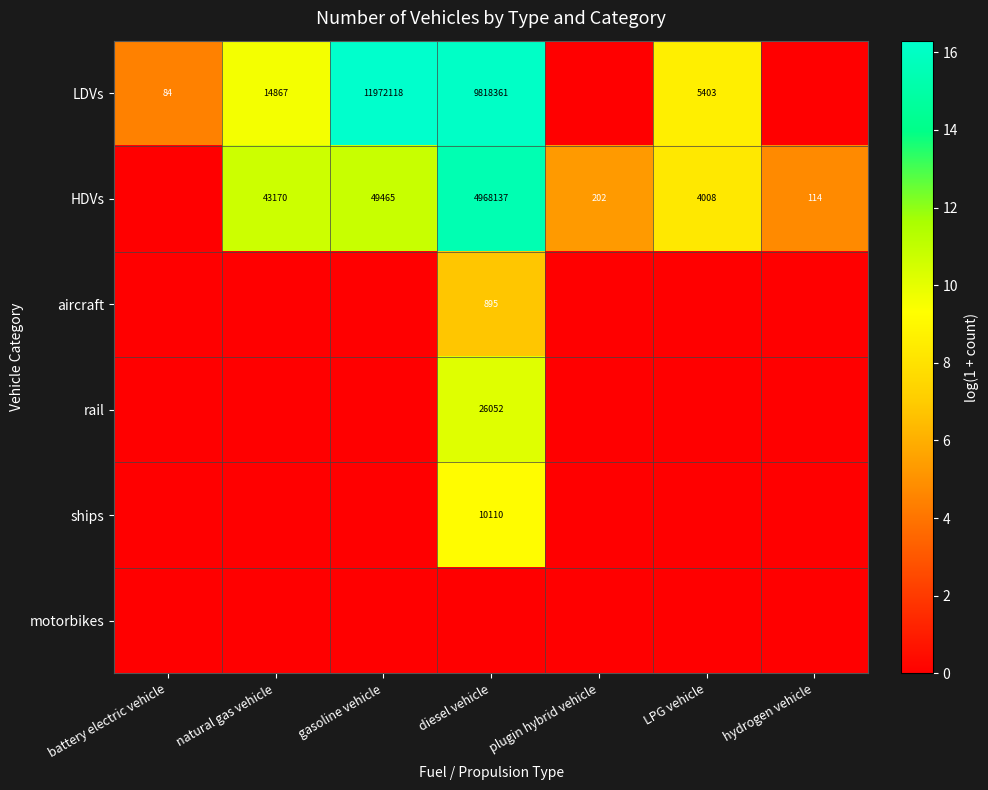

The value of ships at diesel vehicle is 10110. True or false?

True